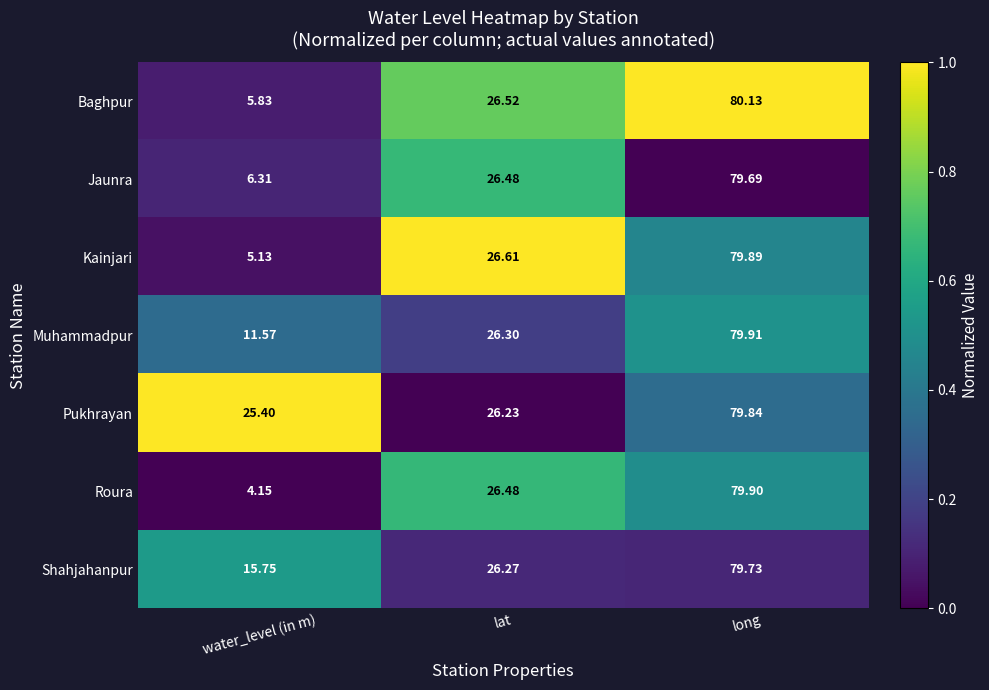

List the series in order of their peak value, lowest first.

Jaunra, Shahjahanpur, Pukhrayan, Kainjari, Roura, Muhammadpur, Baghpur